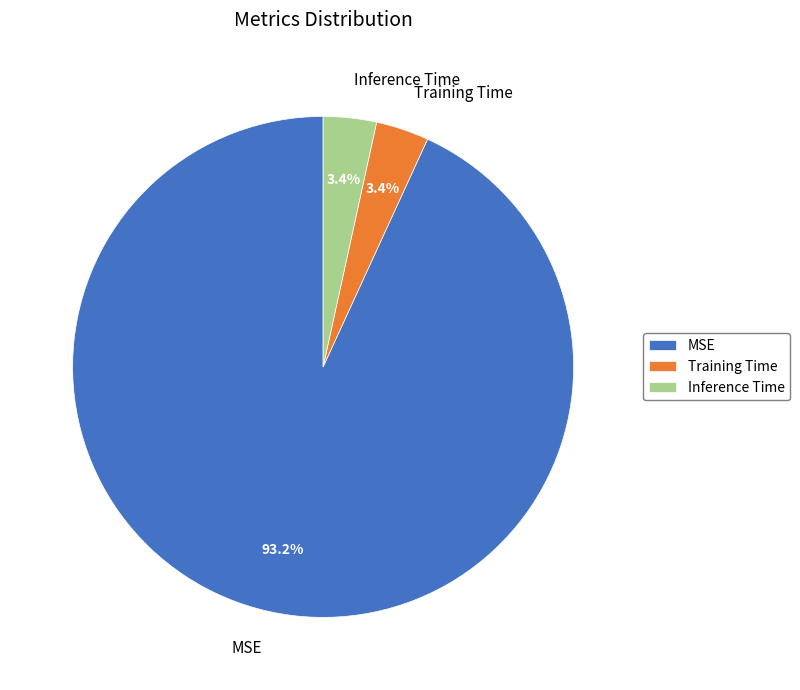

What percentage is the MSE slice, to the nearest percent?

93%